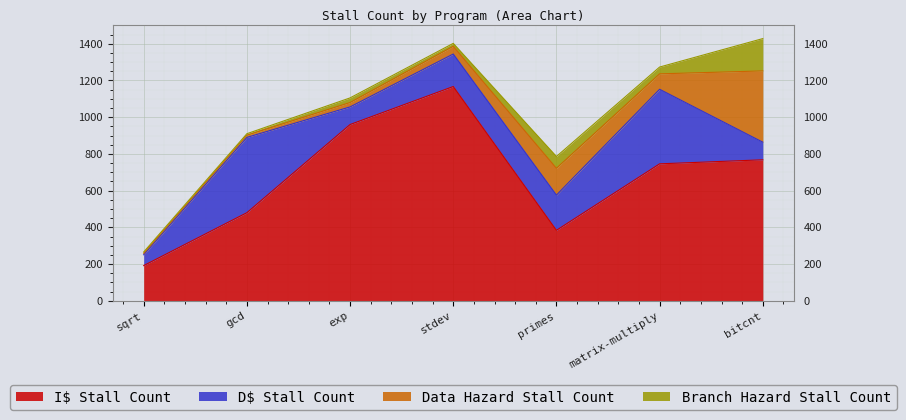

At how many categories does at least one series exceed 175?

7